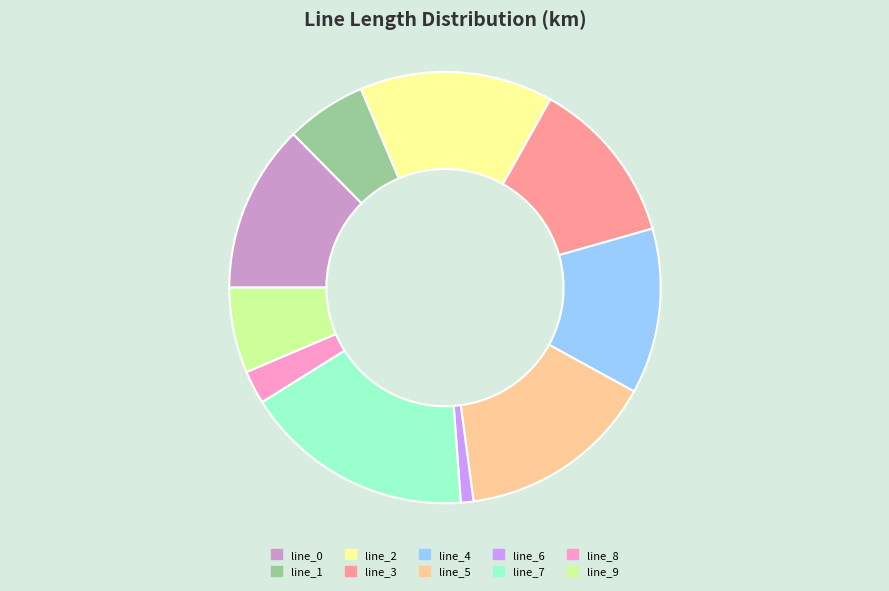

Is the sum of line_8 and line_5 greater than half?

No